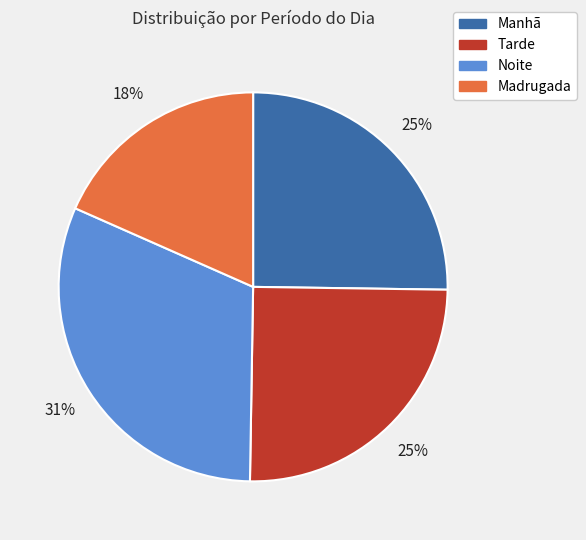

Is the sum of Tarde and Noite greater than half?

Yes